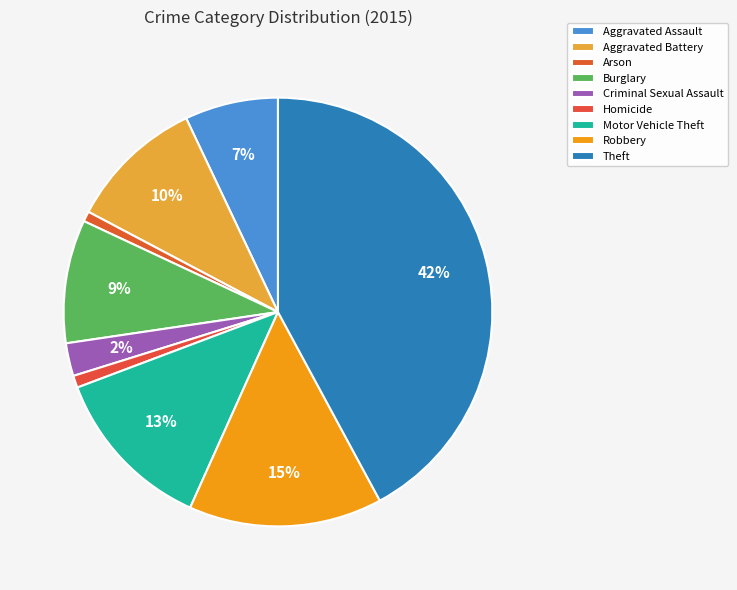

What is the smallest slice in the pie chart?

Arson